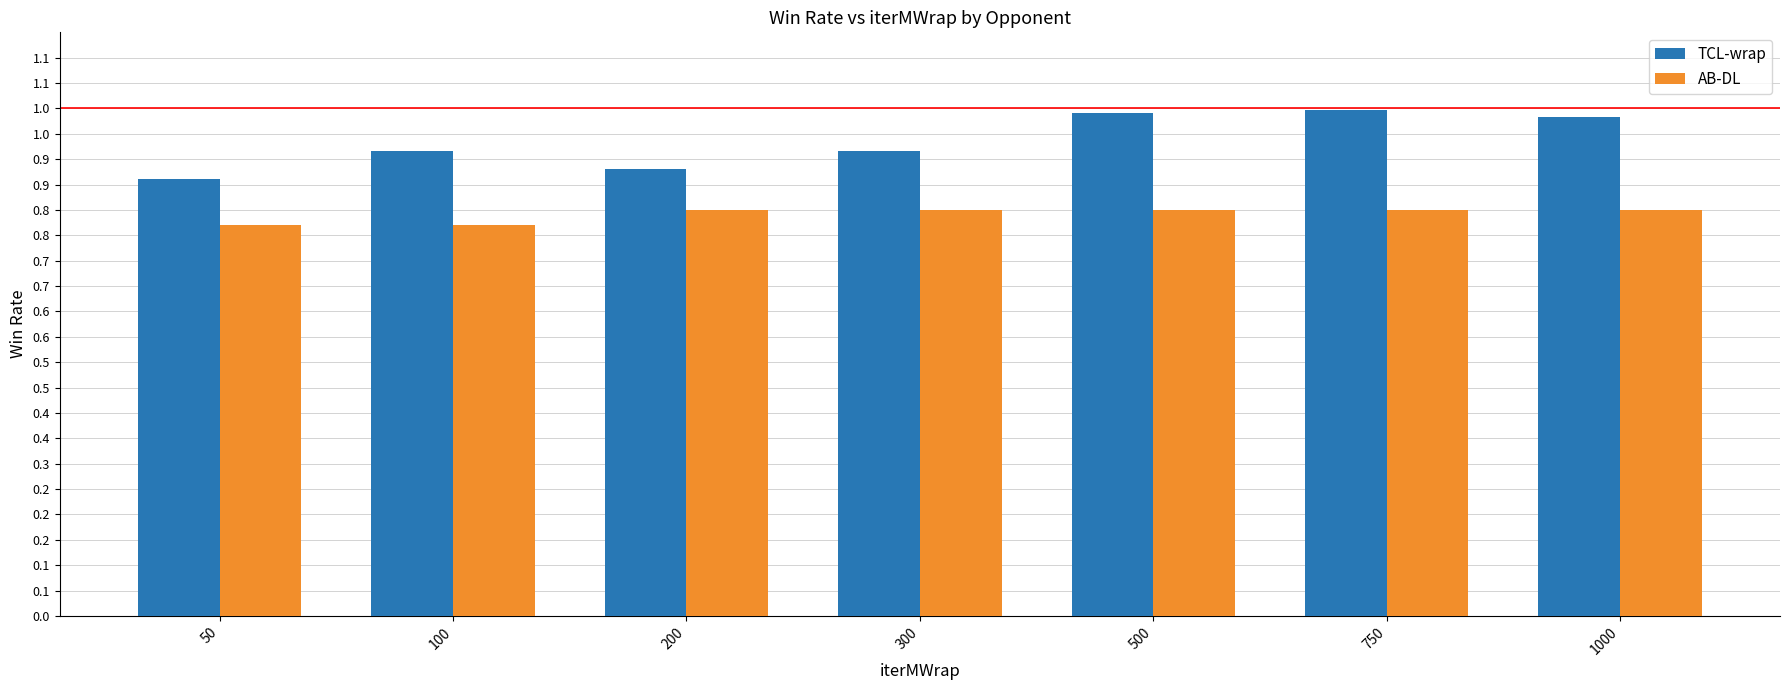

Are the bars grouped side by side (vs. stacked)?

Yes